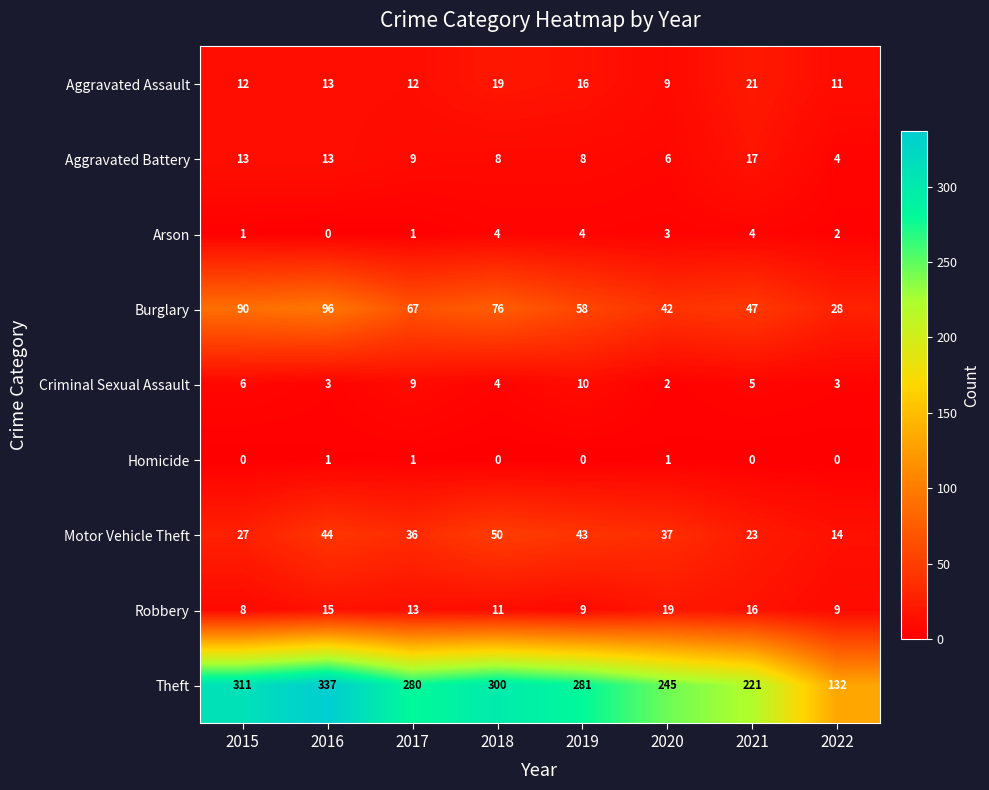

What is the greatest value displayed?

337